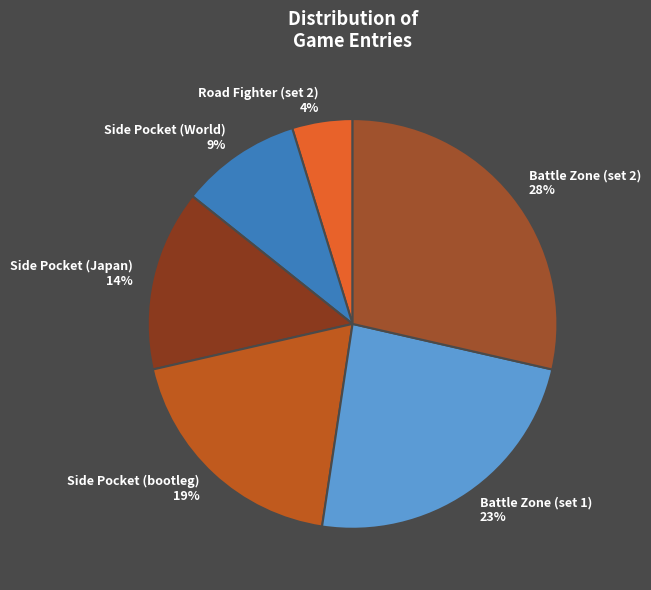

What percentage is NOT represented by Side Pocket (bootleg)?

81.0%